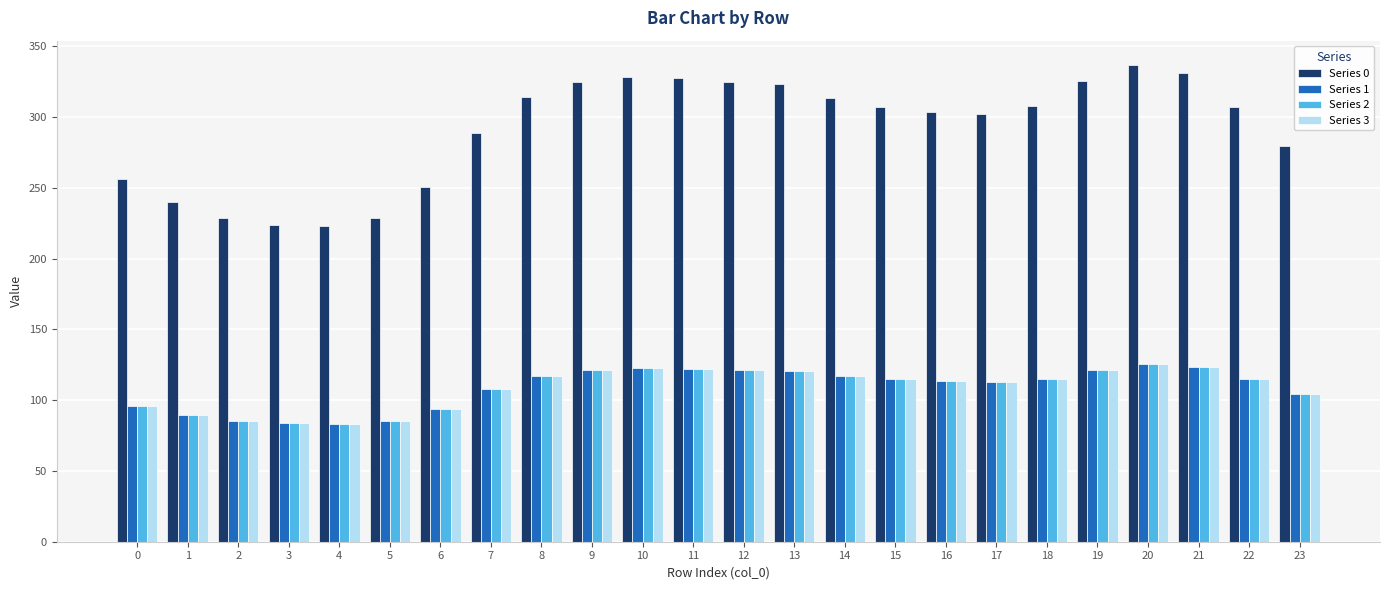

What is the sum of the Series 2 values at 12 and 16?

234.6